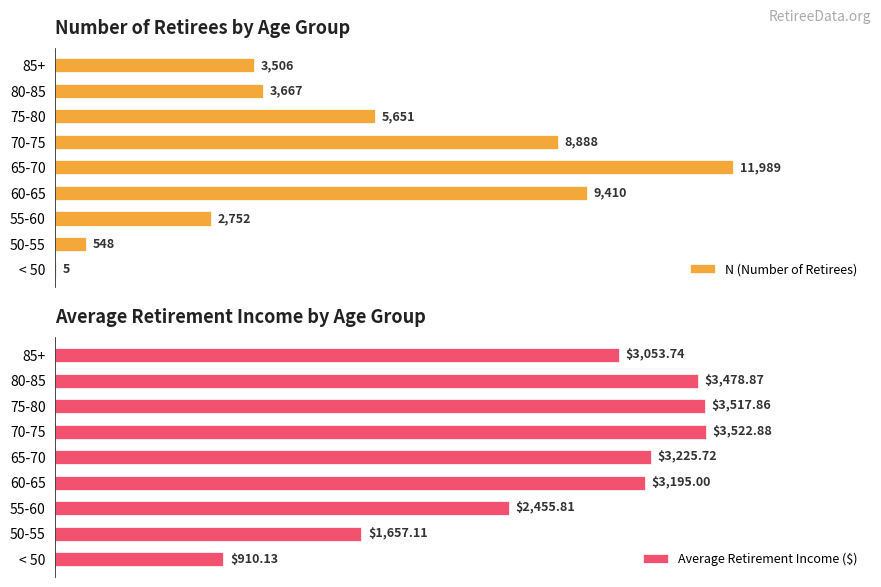

Which category has the highest value in the N (Number of Retirees) series?

65-70